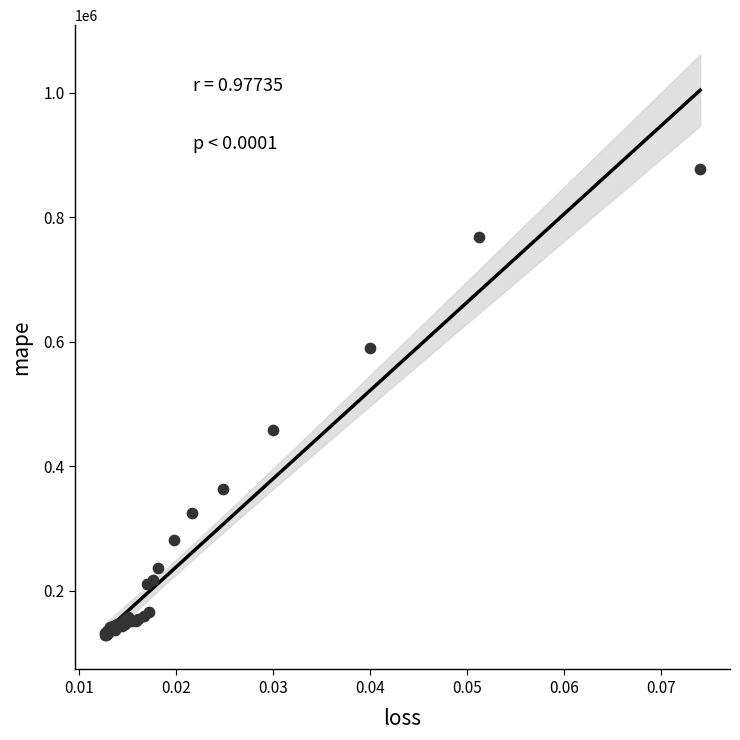

What Y value in the scatter plot is closest to 503236?

458755.7